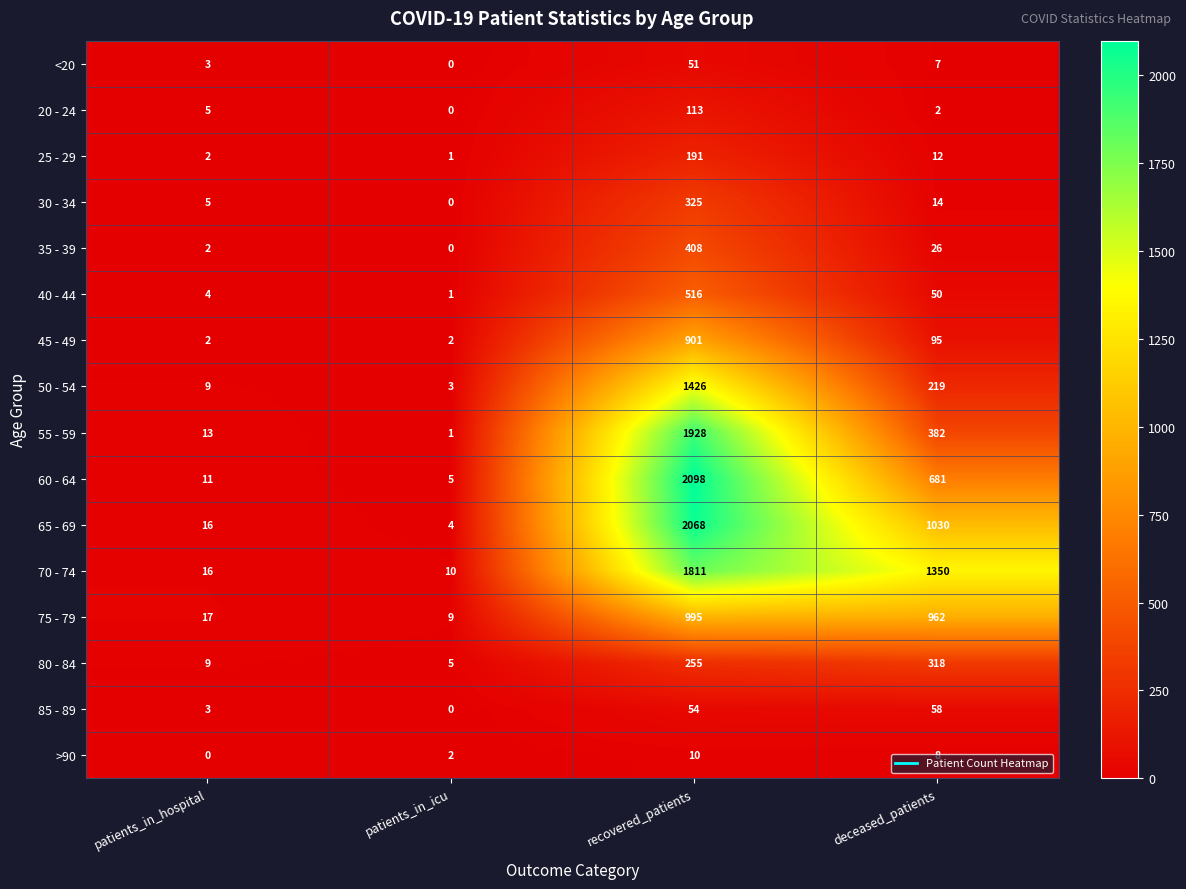

What is the sum of the 75 - 79 values at recovered_patients and patients_in_icu?

1004